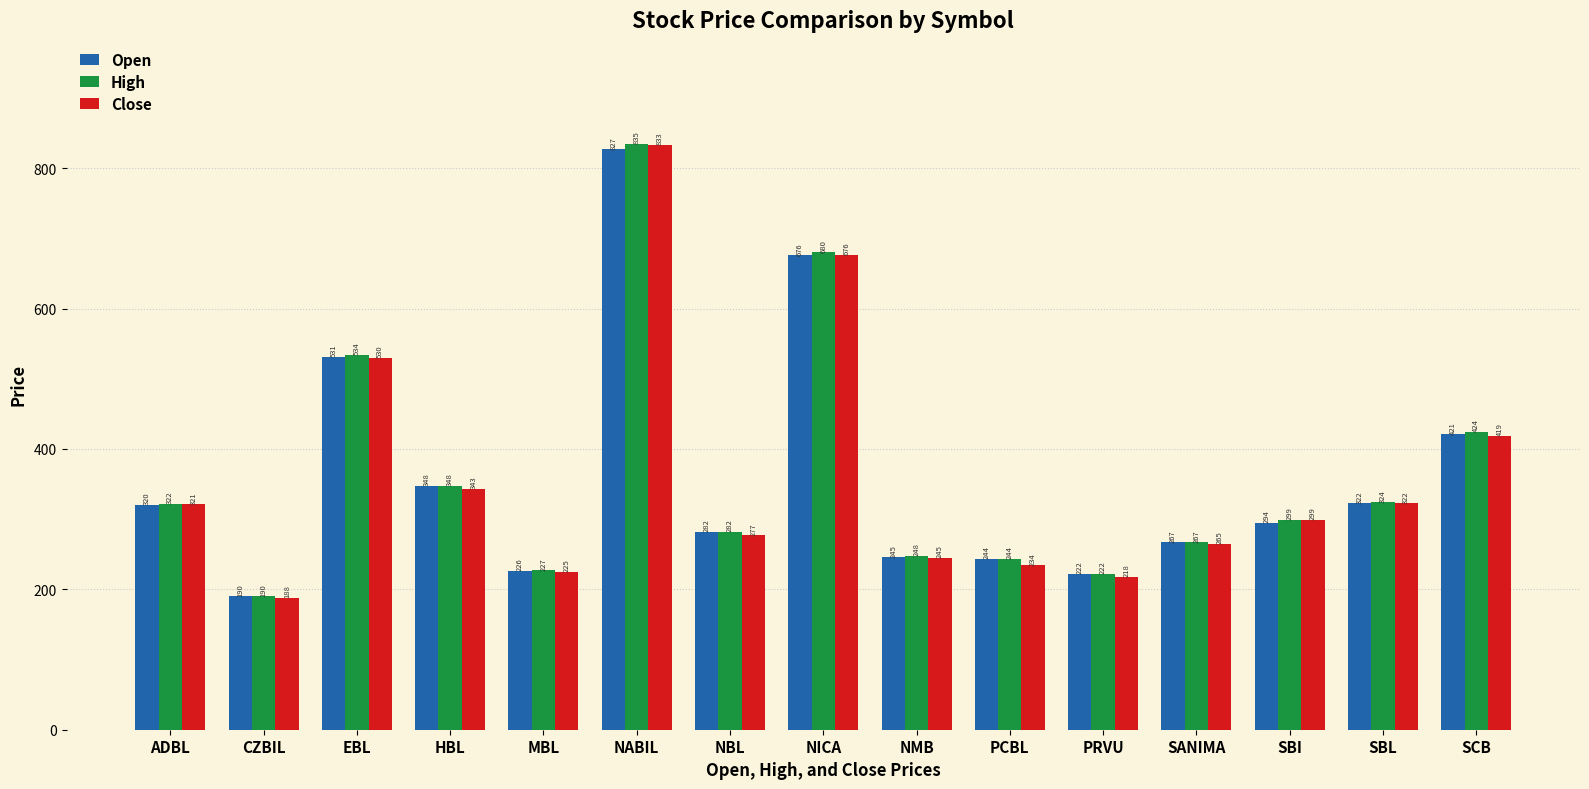

Rank the series by their maximum value, from highest to lowest.

High, Close, Open